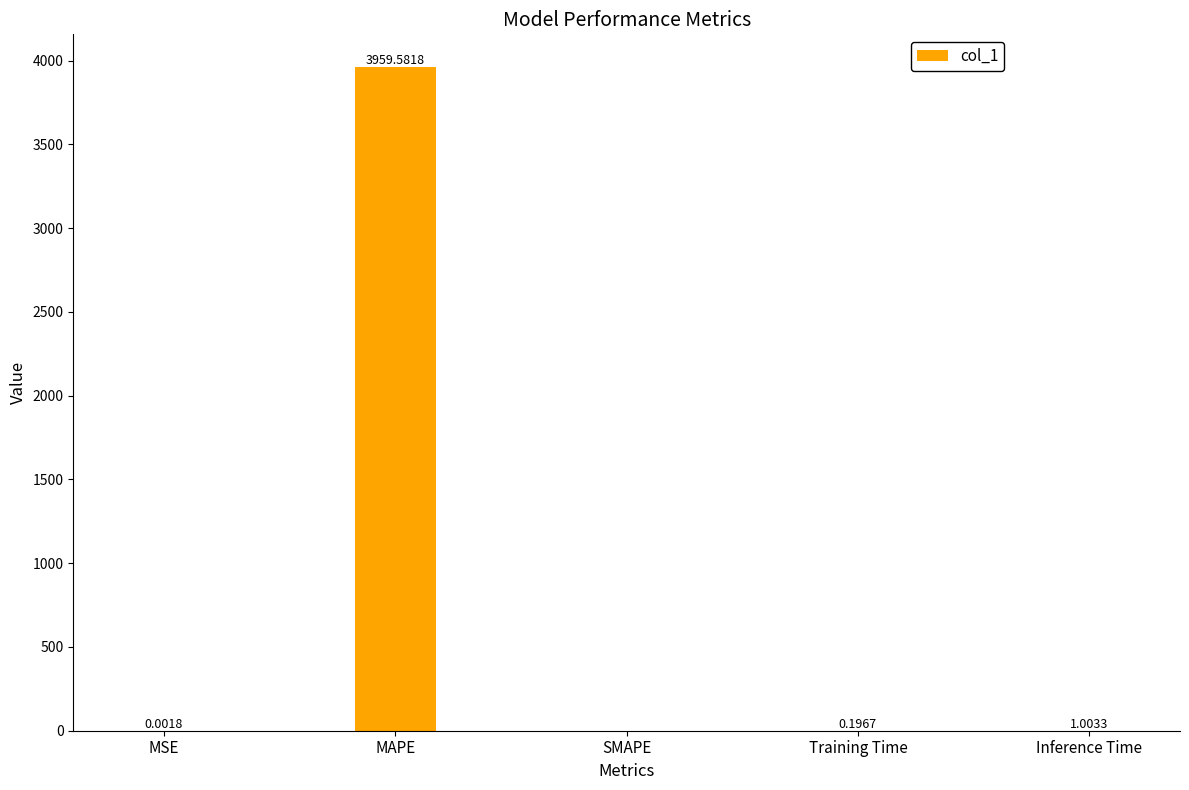

What is the sum of all values?

3960.8